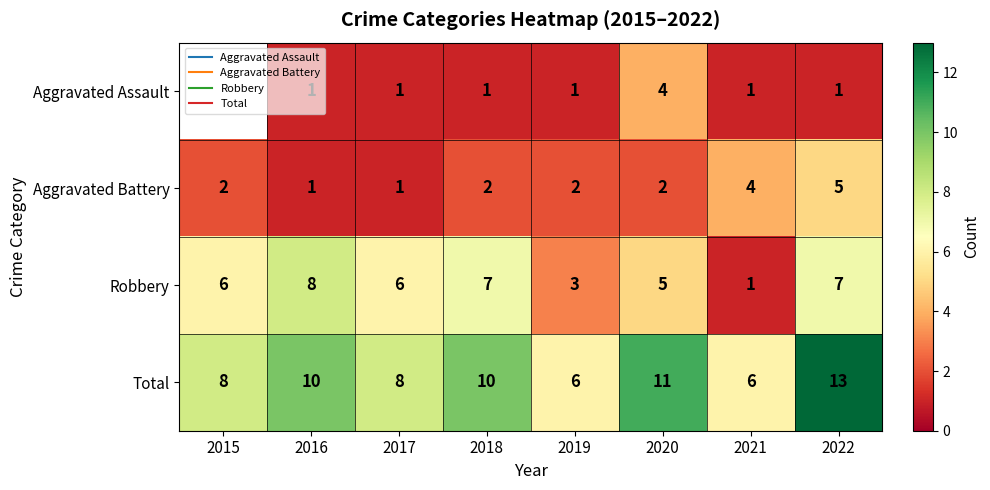

Where is Robbery nearest to the value 4?

2019